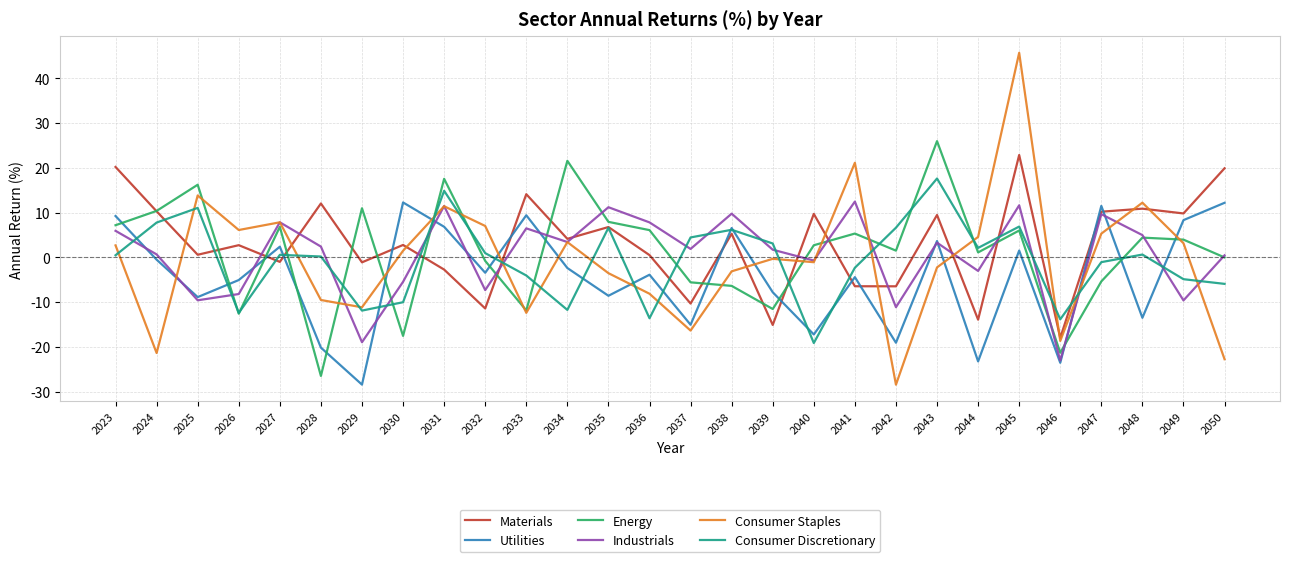

True or false: Energy has a value of -6.4 at 2038.

True